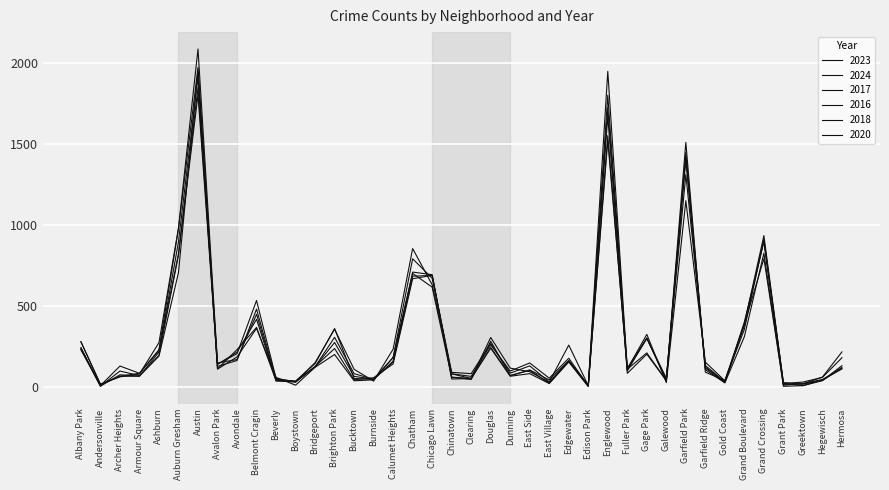

Does the chart display data point markers on the line(s)?

No